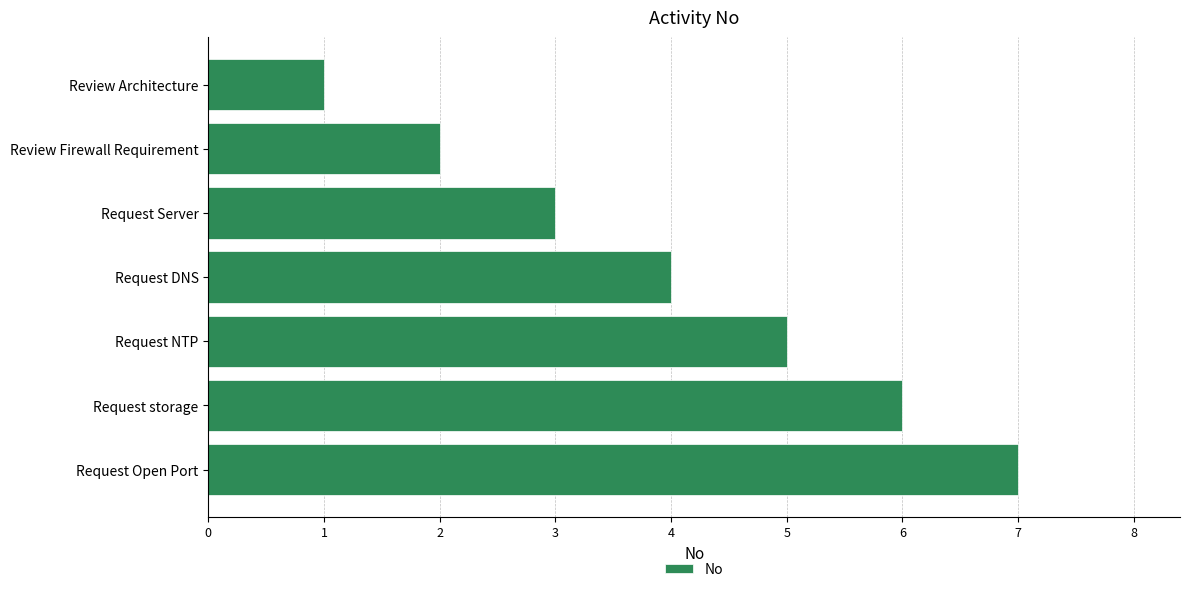

What is the label of the 3rd bar from the bottom?

Request NTP